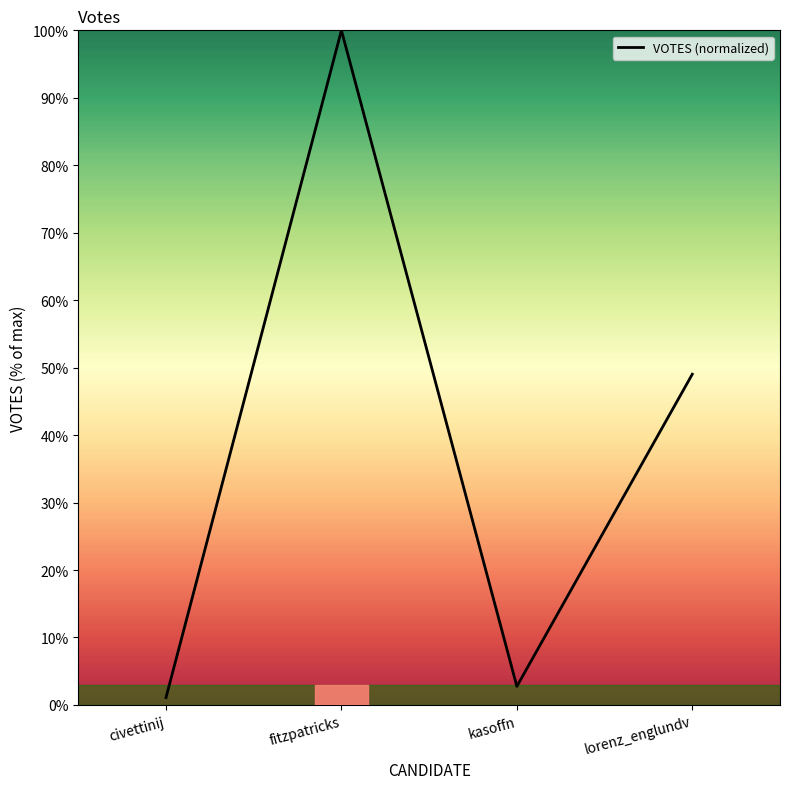

Rank the categories by value from highest to lowest.

fitzpatricks, lorenz_englundv, kasoffn, civettinij